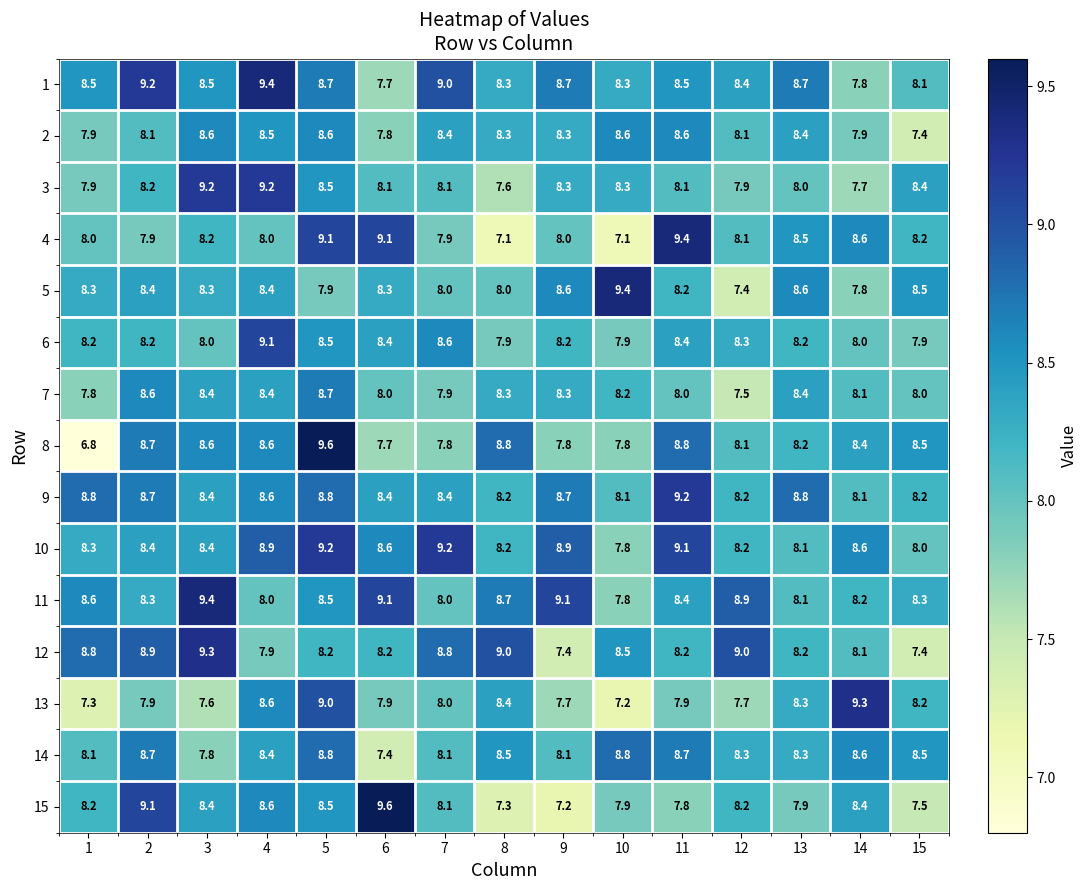

Is the value of 8 at 2 greater than the value of 9 at 13?

No